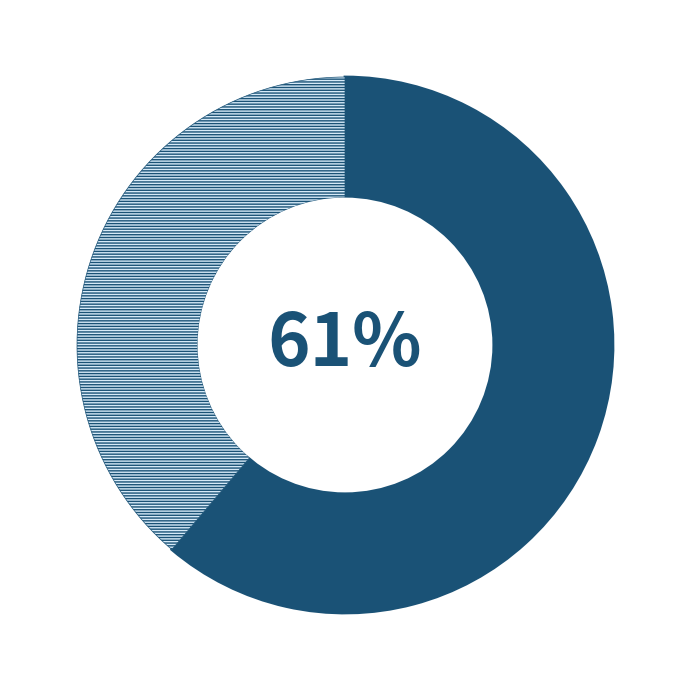

To the nearest percent, what is the difference between the largest and smallest slice percentages?

22%